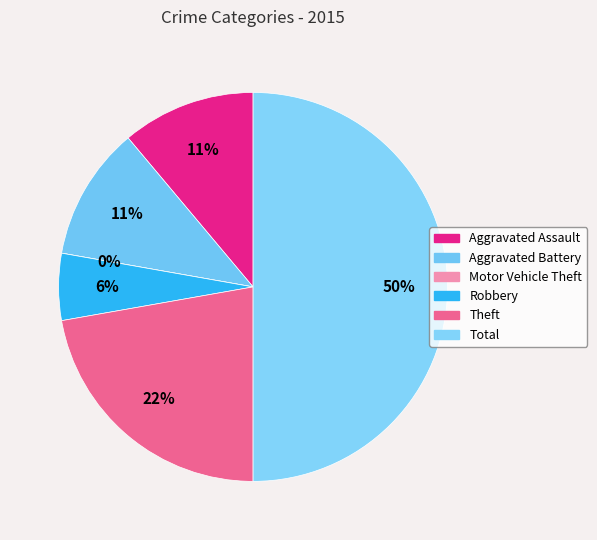

Does any single category account for the majority?

No